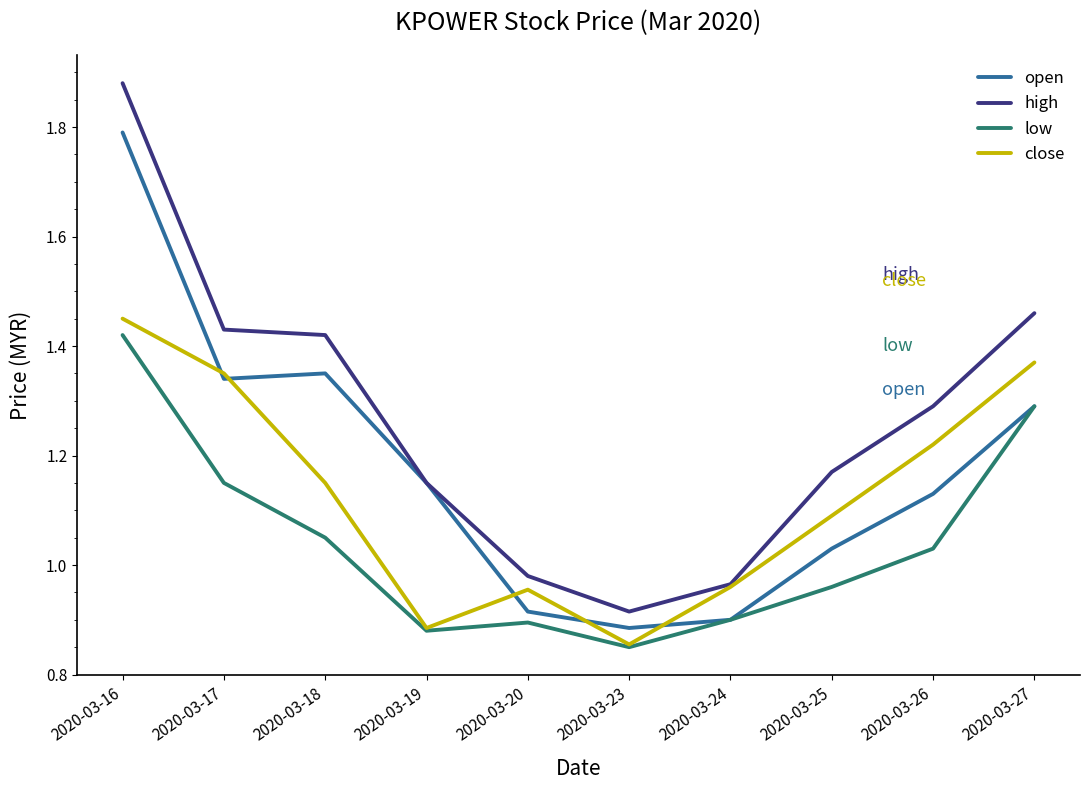

Rank the categories by open value from lowest to highest.

2020-03-23, 2020-03-24, 2020-03-20, 2020-03-25, 2020-03-26, 2020-03-19, 2020-03-27, 2020-03-17, 2020-03-18, 2020-03-16